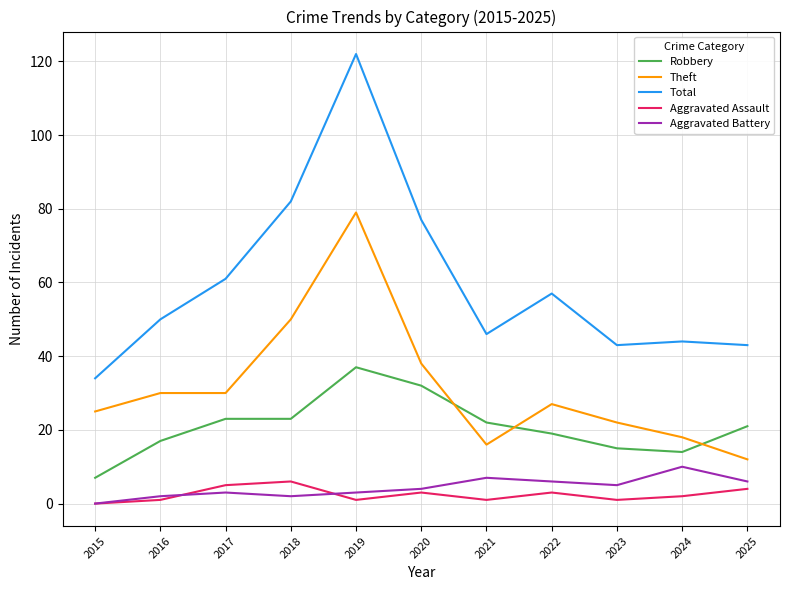

True or false: Aggravated Assault and Theft intersect in this chart.

False